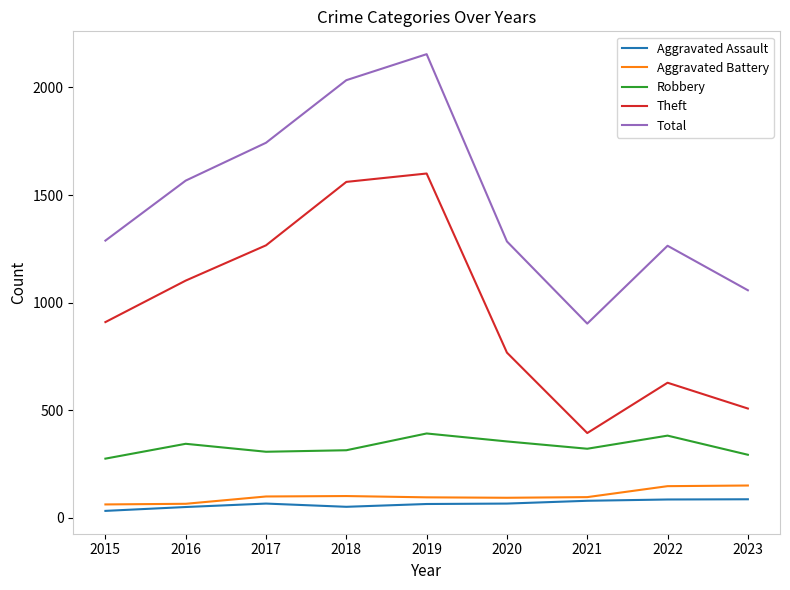

Which series changed the most between 2015 and 2021?

Theft